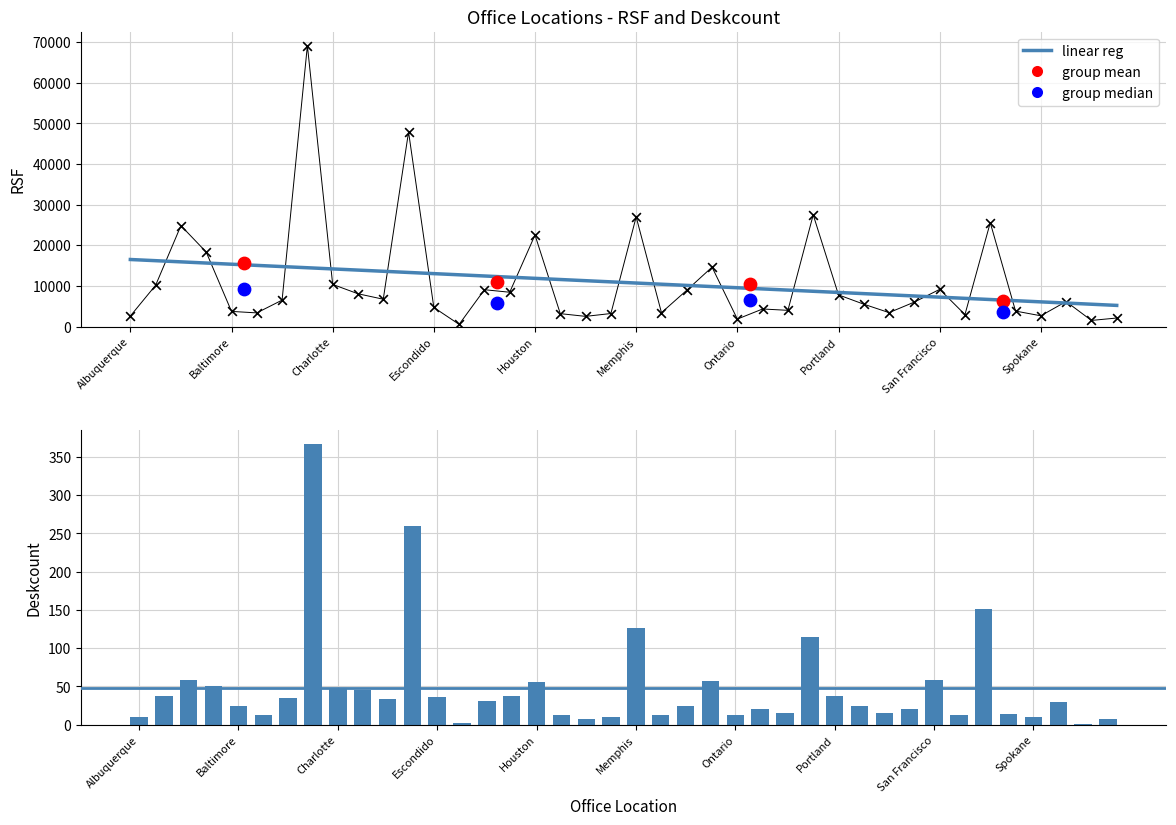

Which series reaches the maximum Y coordinate?

RSF